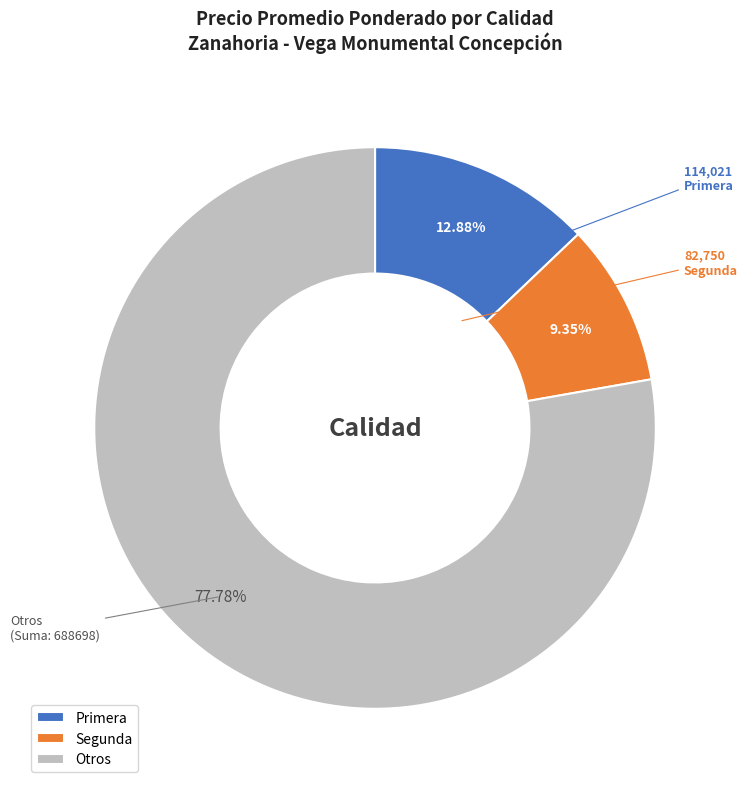

Is the sum of Segunda and Otros greater than half?

Yes